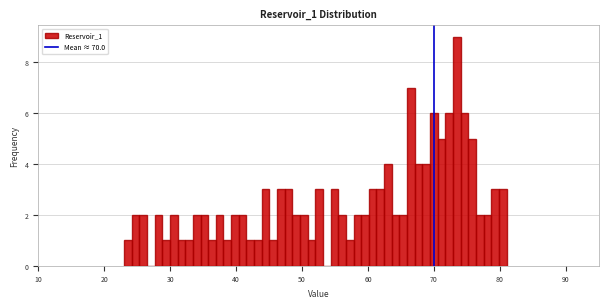

Around what value on the x-axis is the tallest bar? Give the approximate position of its centre, as read against the axis.

73